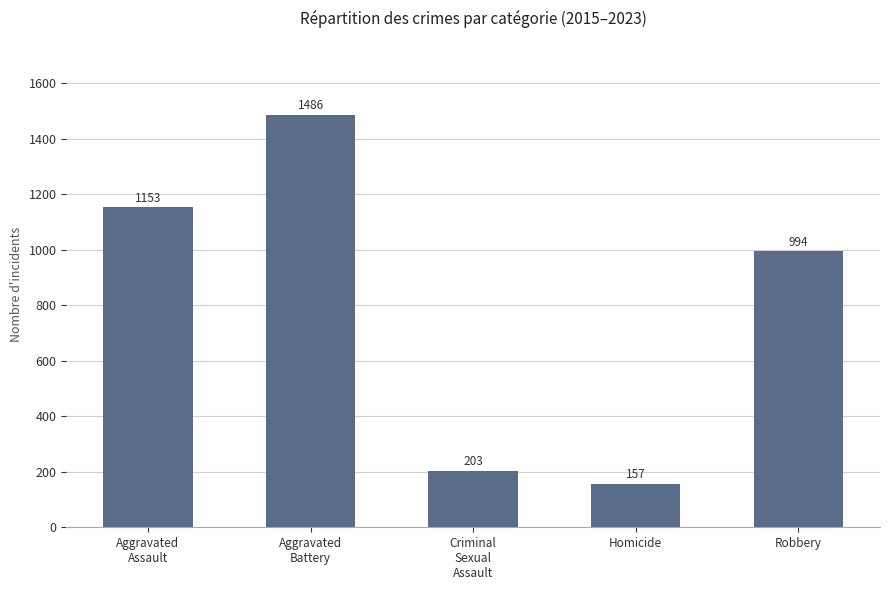

How many data points are less than 994?

2